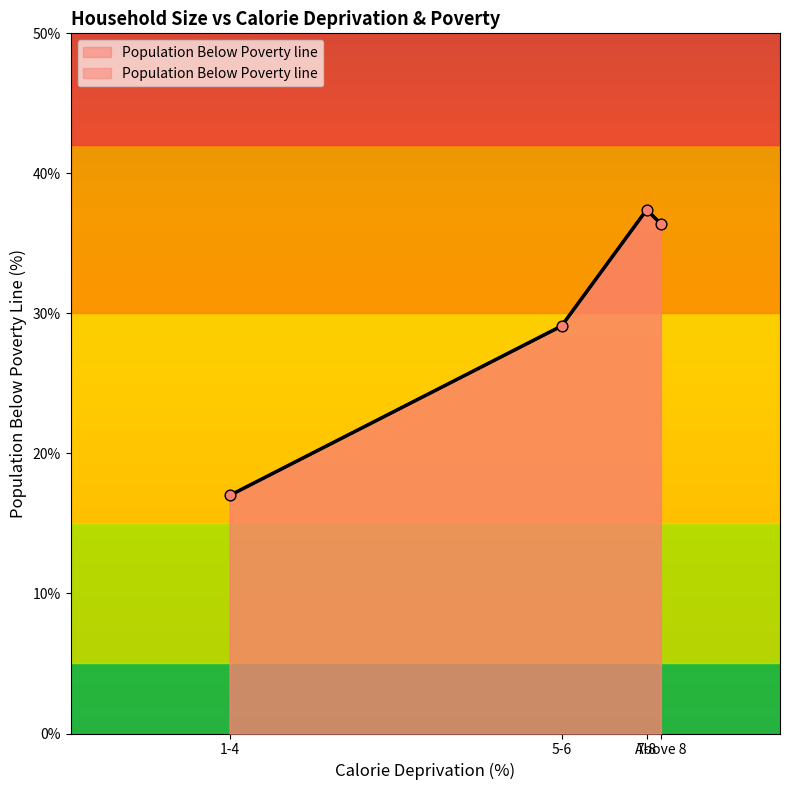

What is the change in value from 7-8 to Above 8?

-1.0